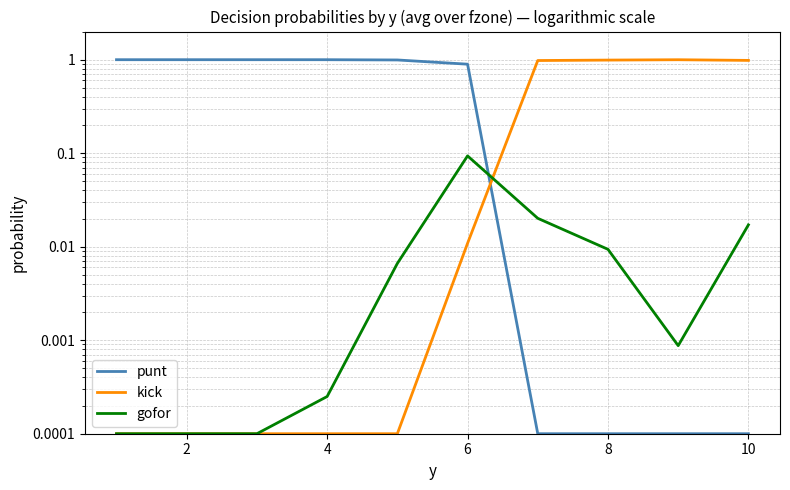

What is the difference between the maximum and minimum values in the kick series?

1.0